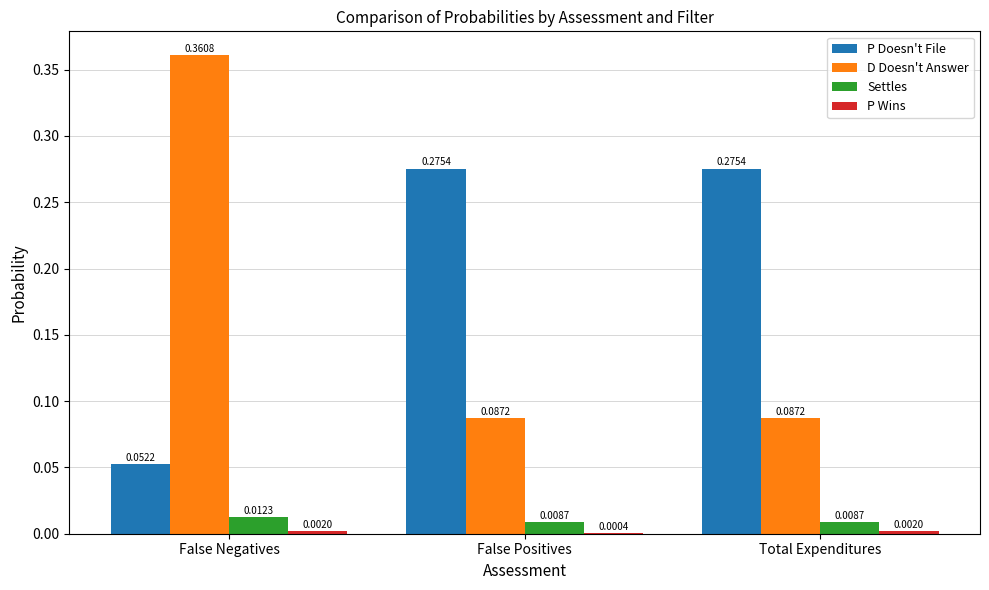

What is the sum of all D Doesn't Answer values?

0.5